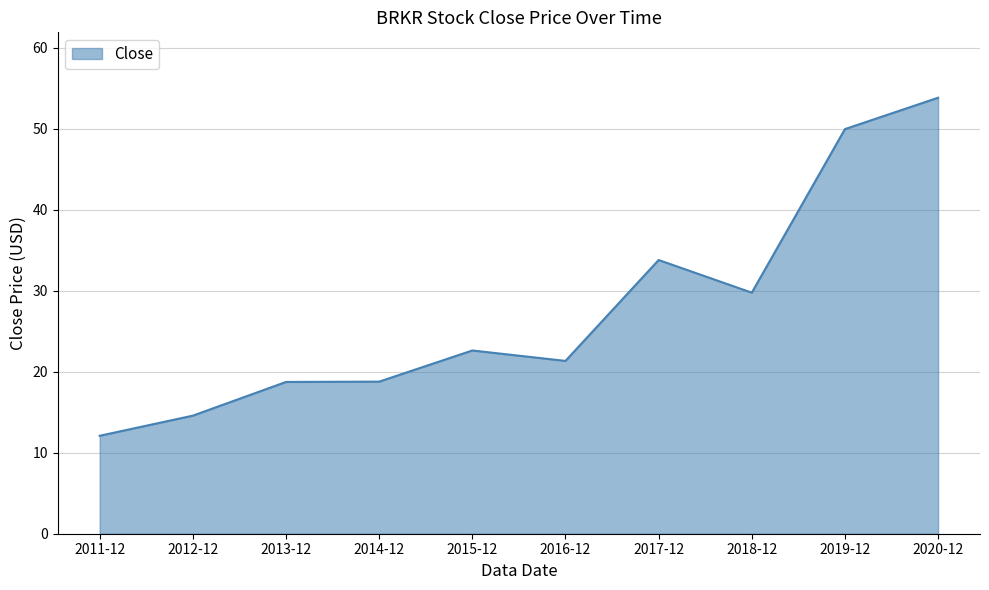

At which label does the data first exceed 22?

2015-12